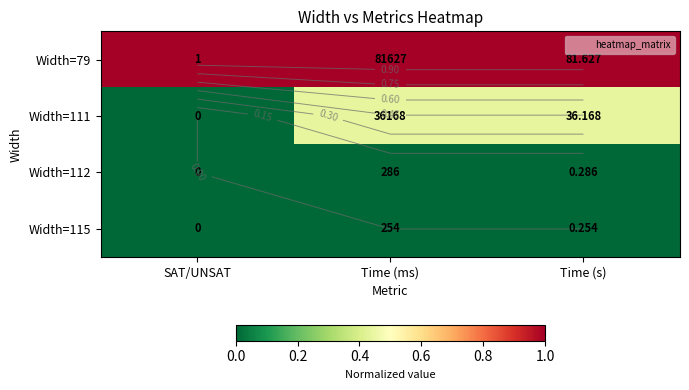

Which category has the highest value in the Width=115 series?

SAT/UNSAT